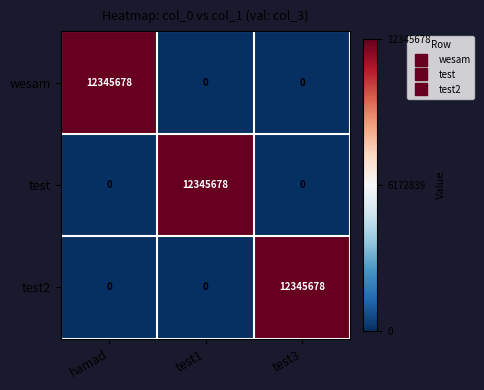

What is the total value across all series at hamad?

12345678